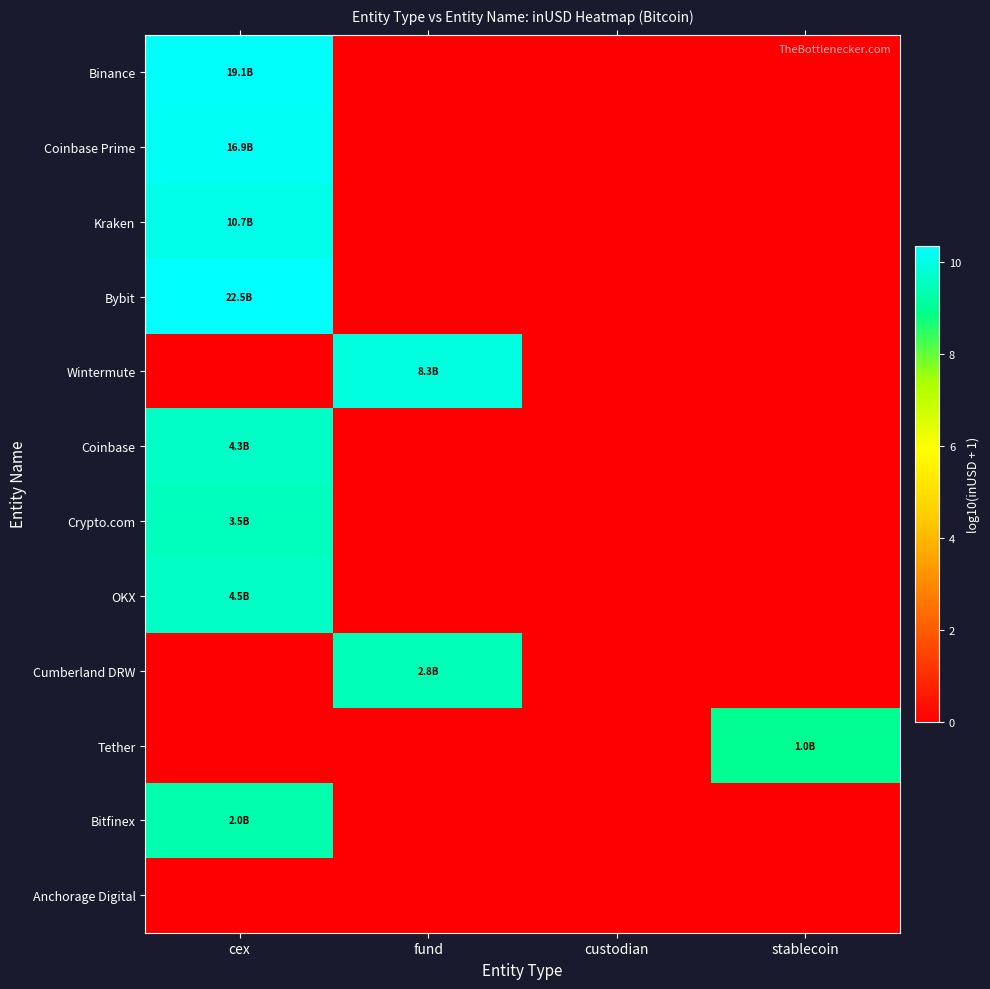

Reading left to right, list all the values displayed in this chart.

Binance: cex=10.3	fund=0.0	custodian=0.0	stablecoin=0.0
Coinbase Prime: cex=10.2	fund=0.0	custodian=0.0	stablecoin=0.0
Kraken: cex=10.0	fund=0.0	custodian=0.0	stablecoin=0.0
Bybit: cex=10.4	fund=0.0	custodian=0.0	stablecoin=0.0
Wintermute: cex=0.0	fund=9.9	custodian=0.0	stablecoin=0.0
Coinbase: cex=9.6	fund=0.0	custodian=0.0	stablecoin=0.0
Crypto.com: cex=9.5	fund=0.0	custodian=0.0	stablecoin=0.0
OKX: cex=9.7	fund=0.0	custodian=0.0	stablecoin=0.0
Cumberland DRW: cex=0.0	fund=9.4	custodian=0.0	stablecoin=0.0
Tether: cex=0.0	fund=0.0	custodian=0.0	stablecoin=9.0
Bitfinex: cex=9.3	fund=0.0	custodian=0.0	stablecoin=0.0
Anchorage Digital: cex=0.0	fund=0.0	custodian=0.0	stablecoin=0.0